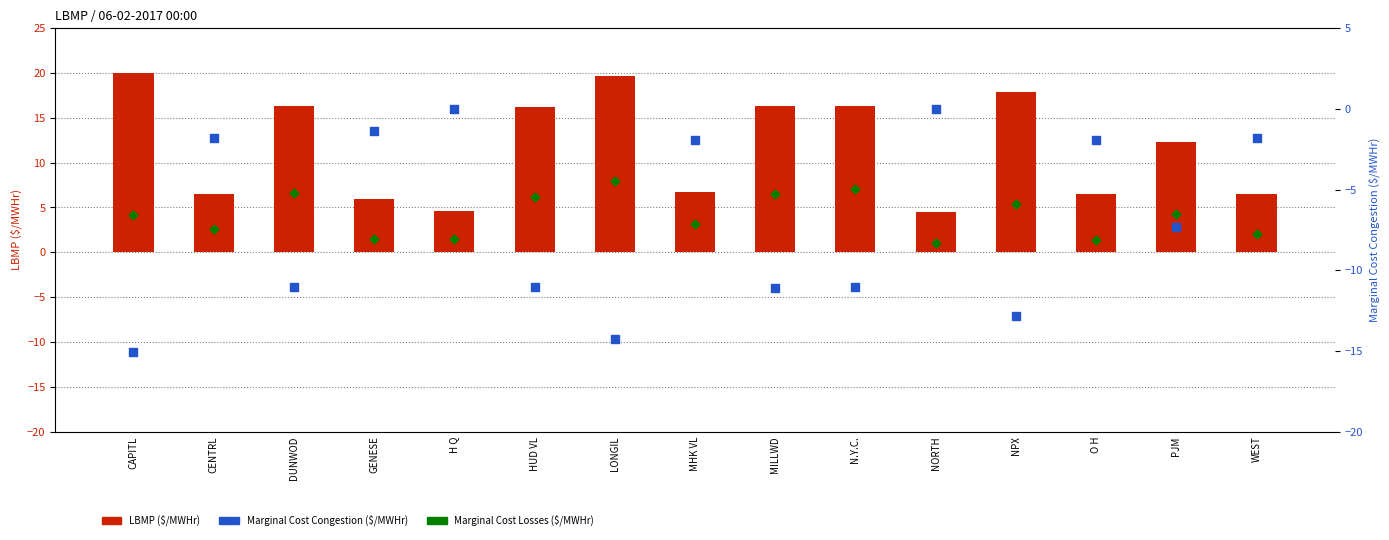

What are all the series names shown in the legend?

LBMP ($/MWHr), Marginal Cost Congestion ($/MWHr), Marginal Cost Losses ($/MWHr)